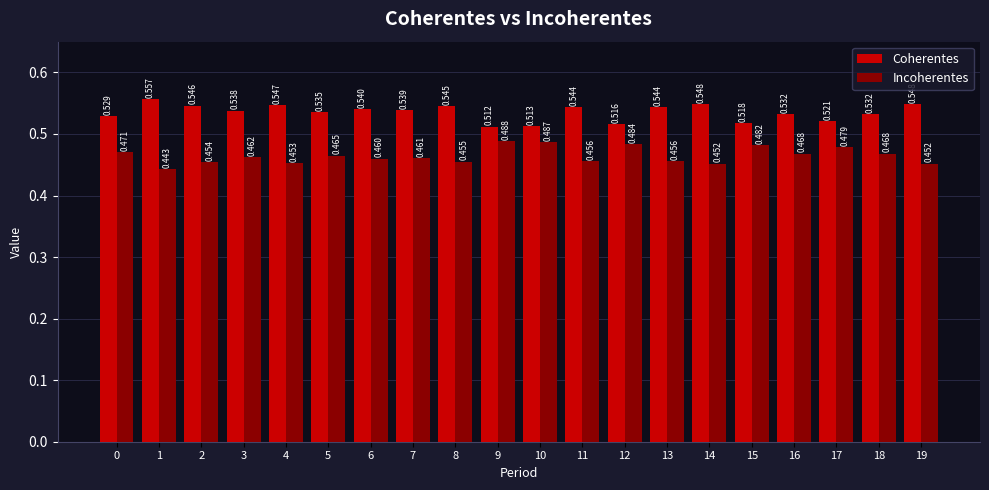

List the series in order of their peak value, highest first.

Coherentes, Incoherentes